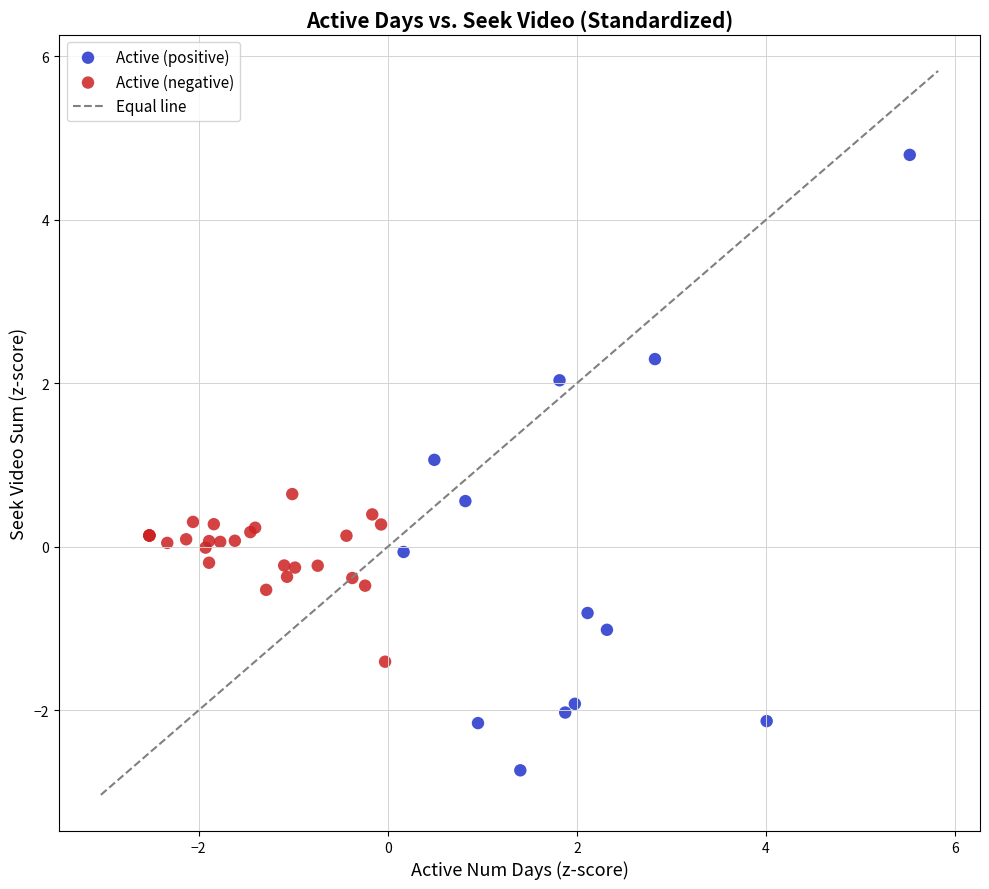

Which series has the widest spread of Y values?

Active (positive)